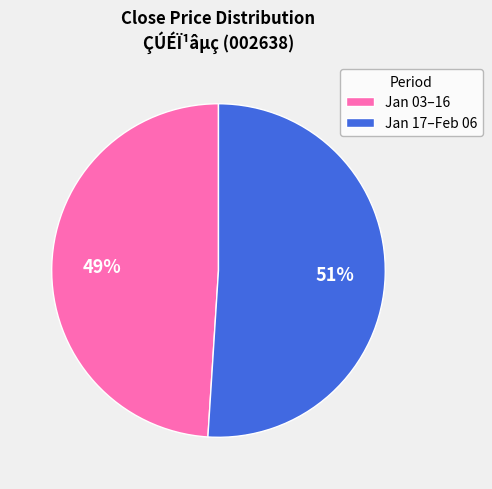

True or false: Jan 17–Feb 06 accounts for 60% of the total.

False